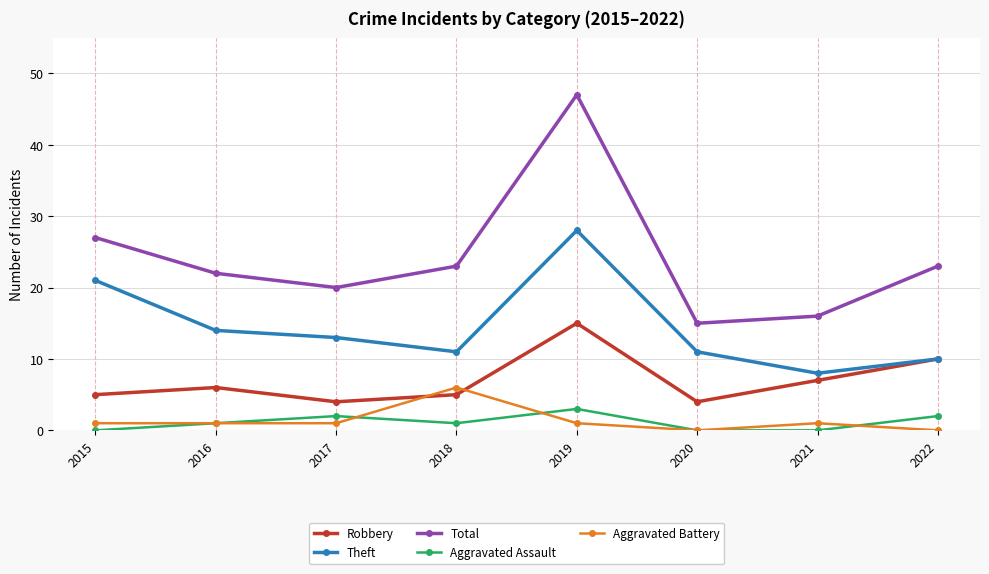

What is the sum of all Aggravated Assault values?

9